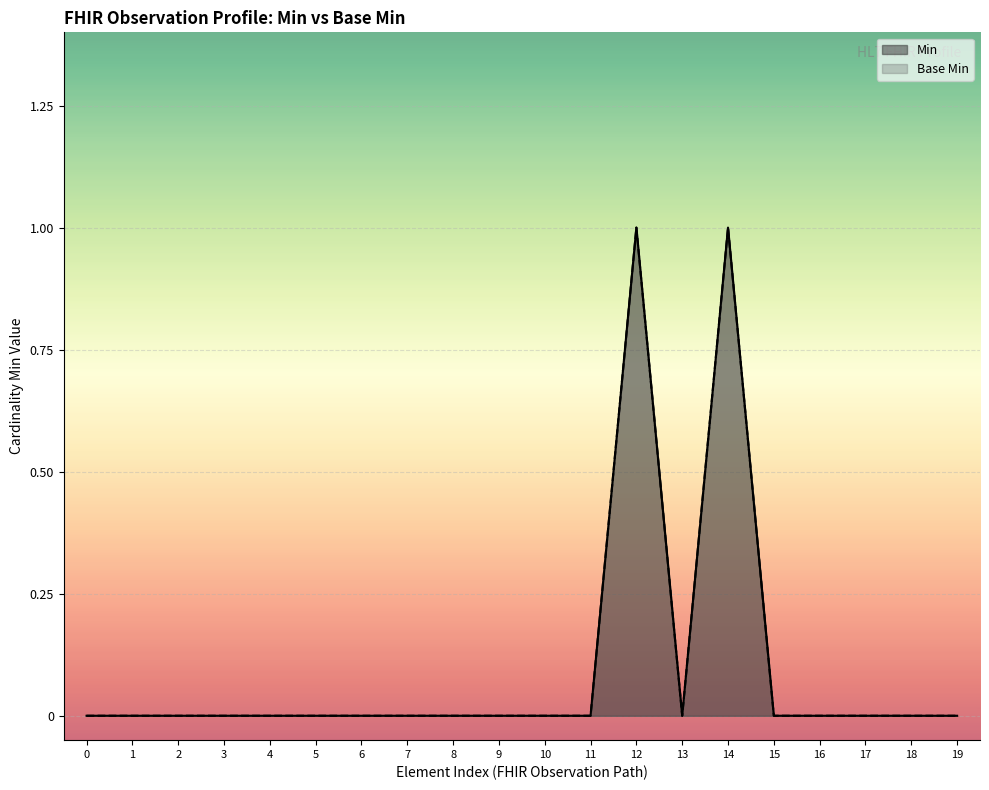

What are all the series names shown in the legend?

Base Min, Min